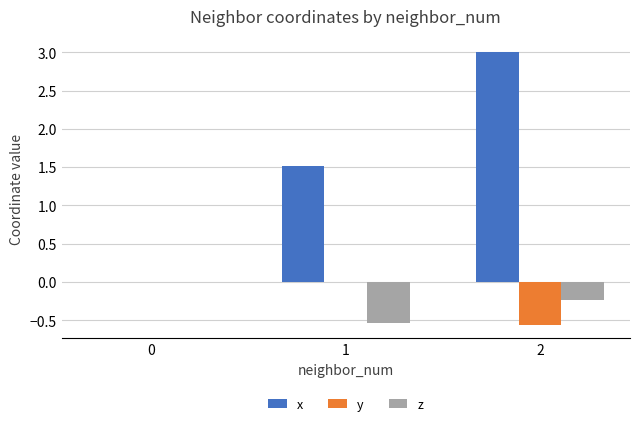

How many data points in x are above 1?

2